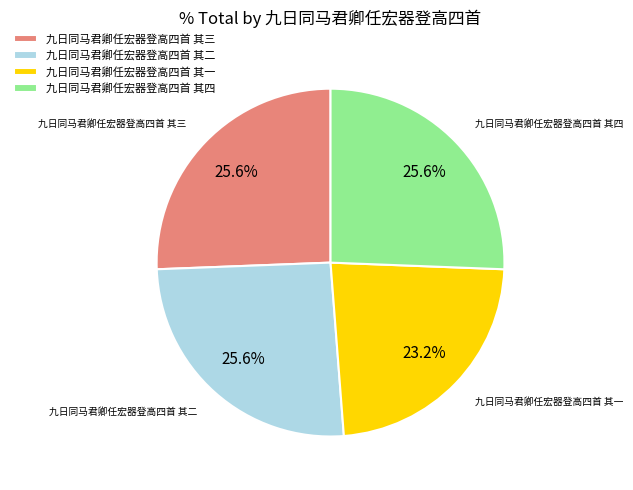

Which slice is the smallest?

九日同马君卿任宏器登高四首 其一